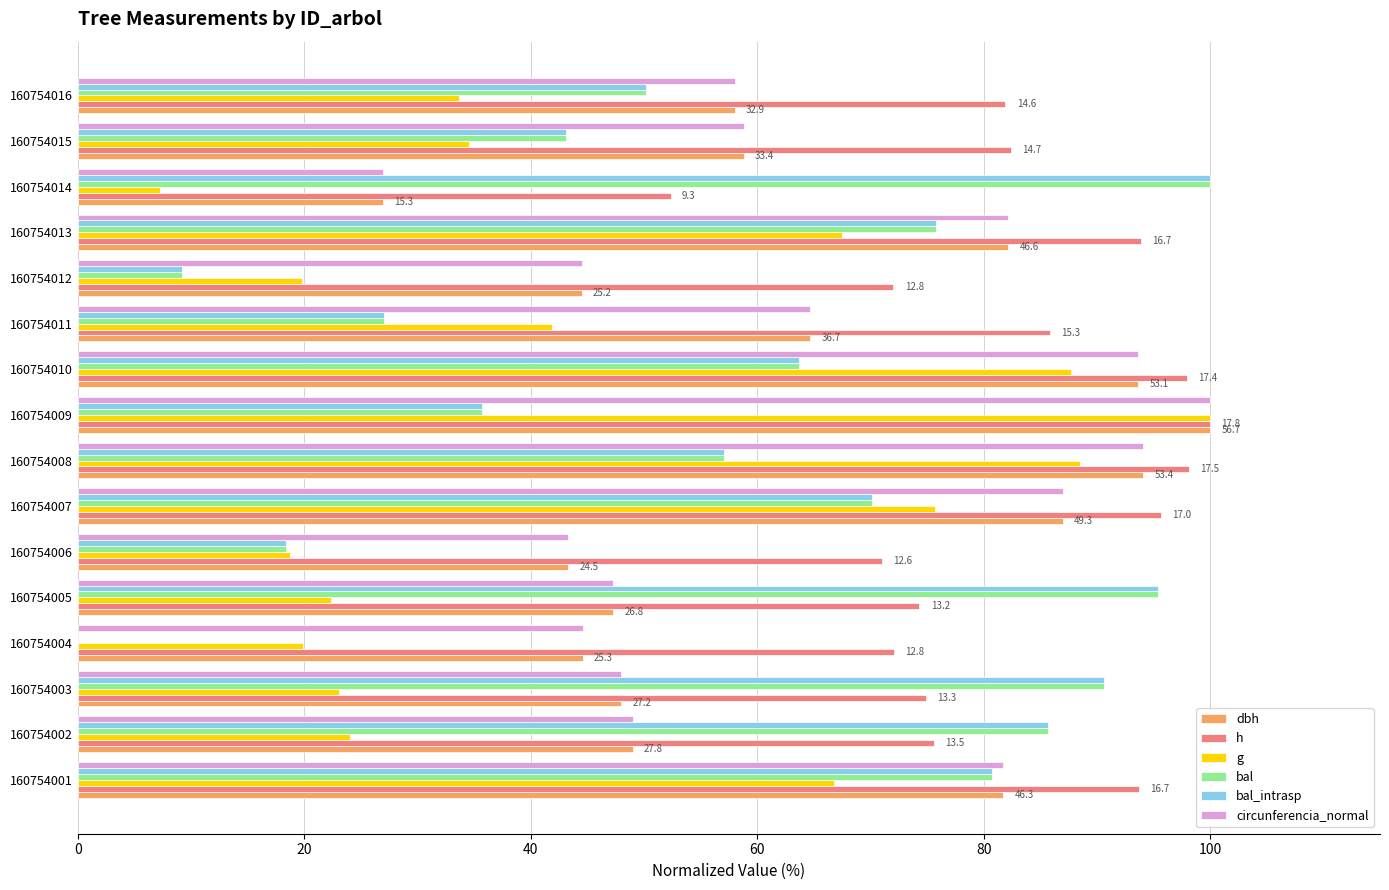

What is the sum of the h values at 160754004 and 160754006?

143.1